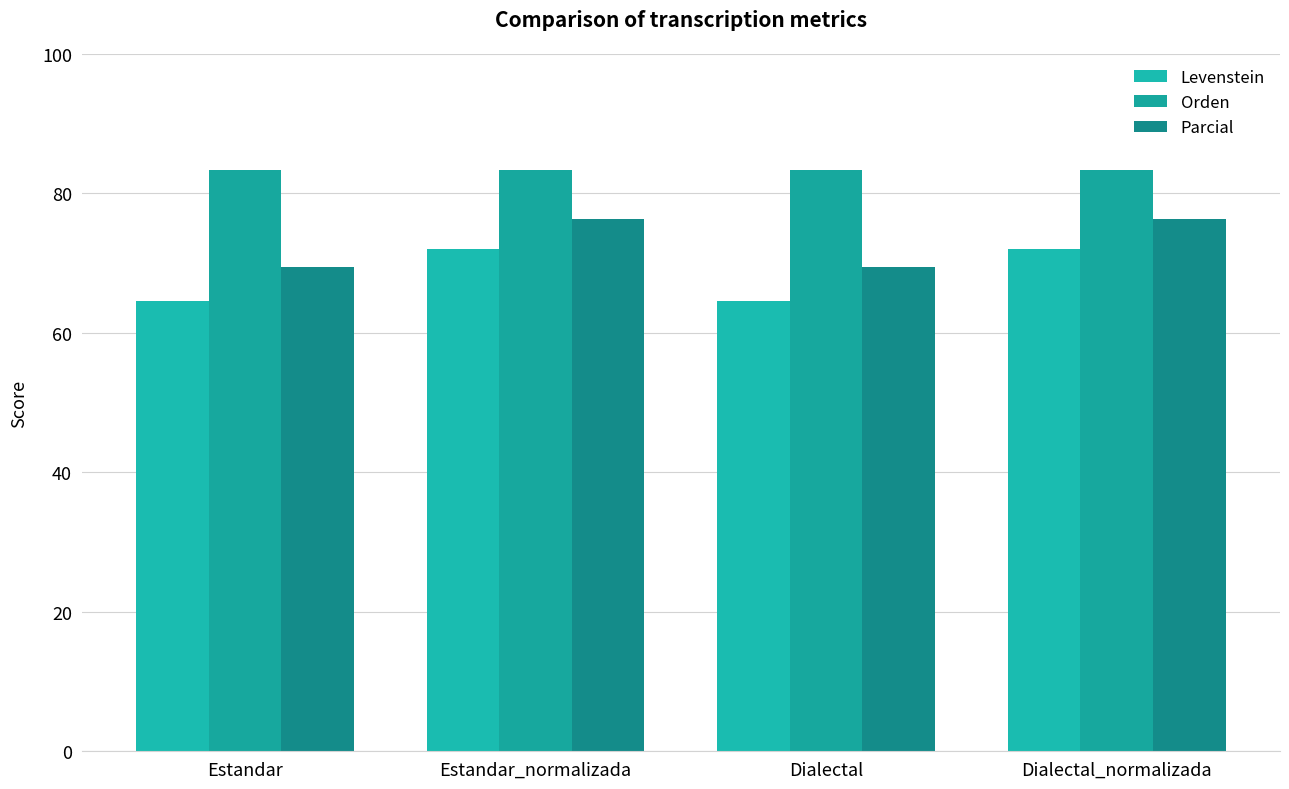

What is the total value across all series at Dialectal?

217.4